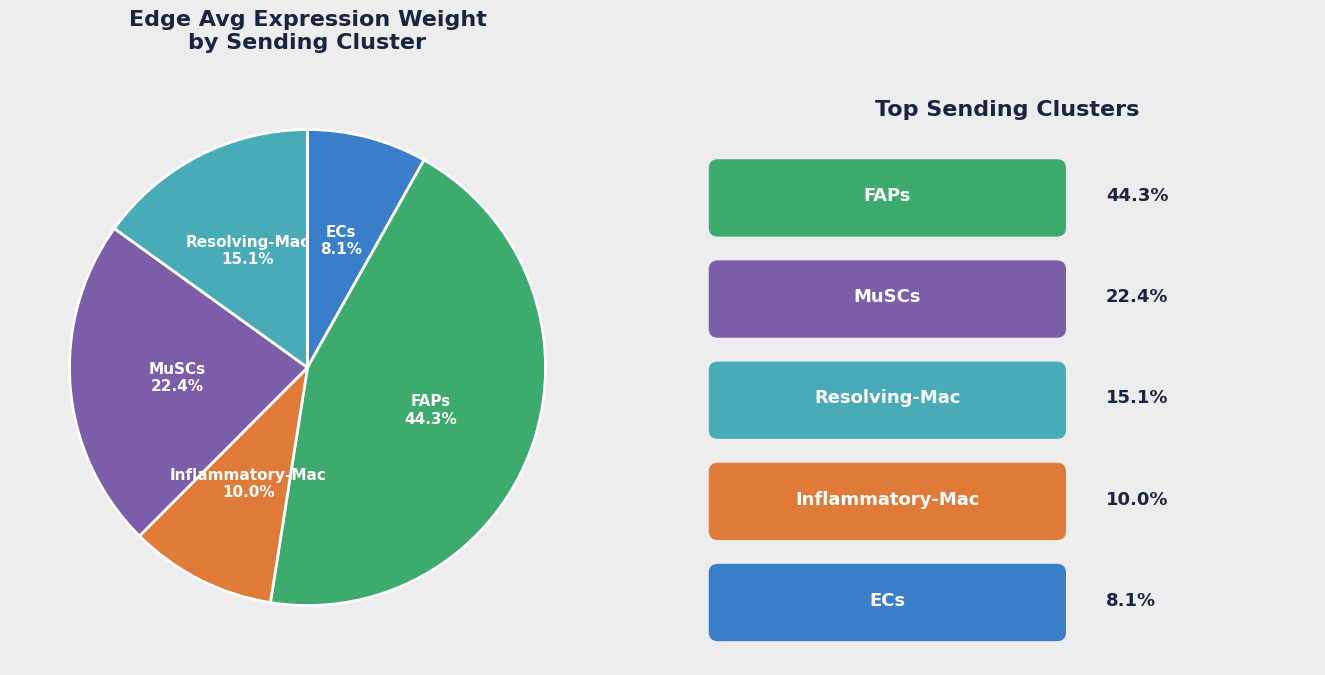

Approximately how many times larger is the value at ECs compared to Inflammatory-Mac?

0.8